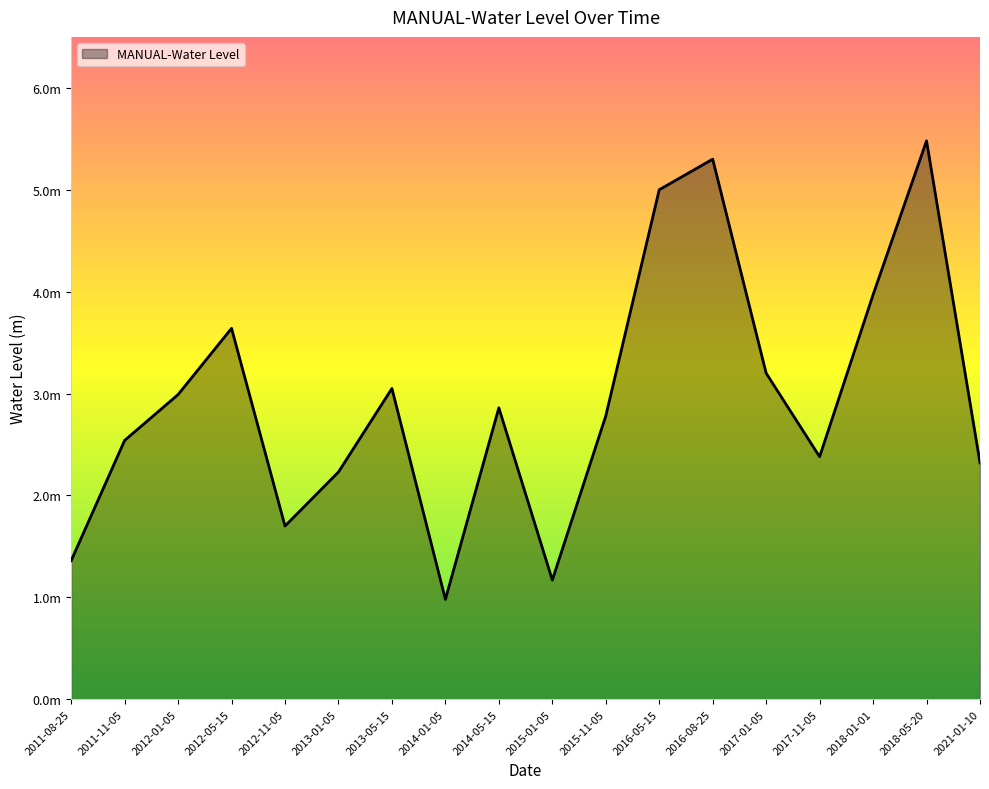

Rank the categories by value from highest to lowest.

2018-05-20, 2016-08-25, 2016-05-15, 2018-01-01, 2012-05-15, 2017-01-05, 2013-05-15, 2012-01-05, 2014-05-15, 2015-11-05, 2011-11-05, 2017-11-05, 2021-01-10, 2013-01-05, 2012-11-05, 2011-08-25, 2015-01-05, 2014-01-05